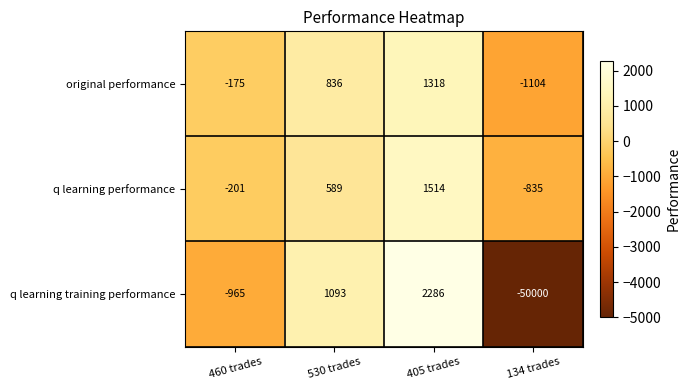

How many categories are shown in the chart?

4